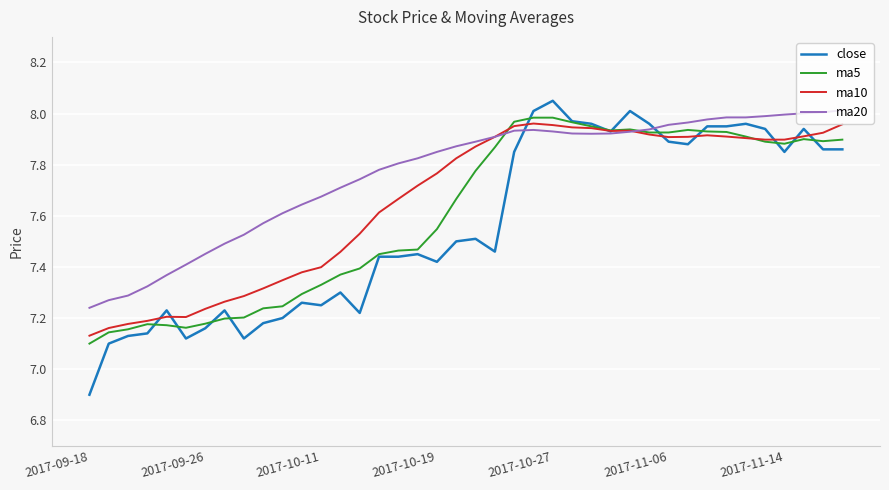

Which series has the largest total across all categories?

ma20